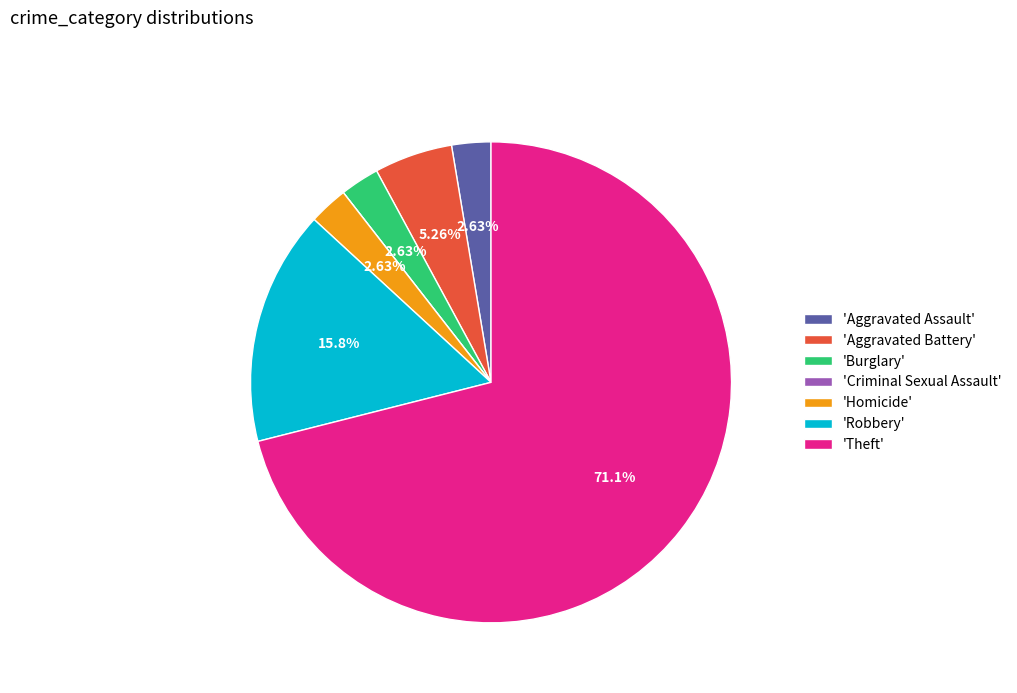

Which has a higher value, 'Robbery' or 'Homicide'?

'Robbery'